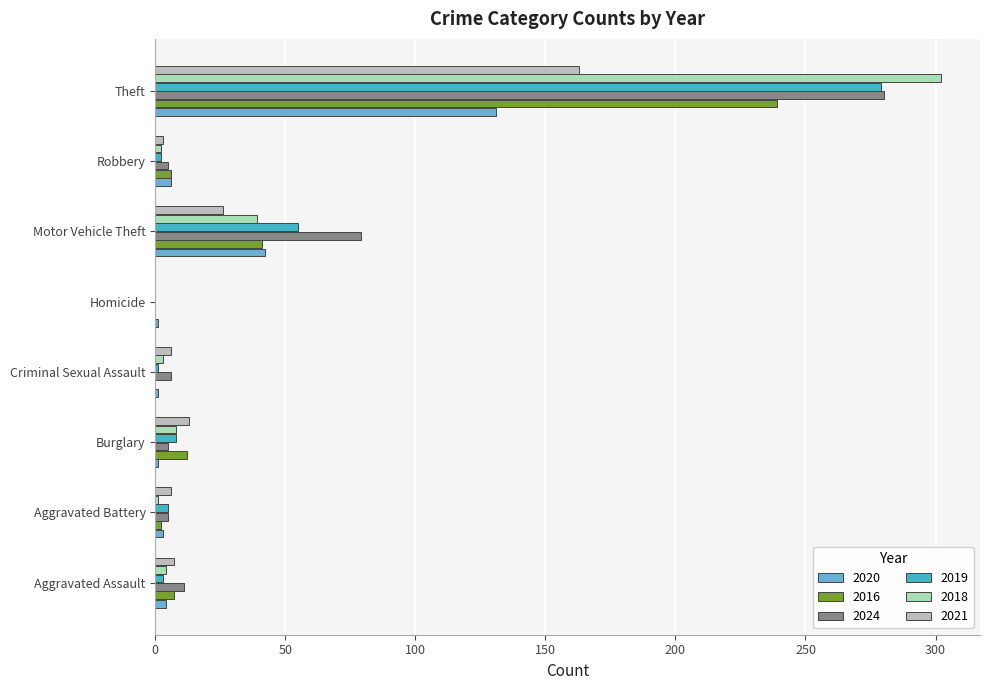

How many categories are shown in the chart?

8